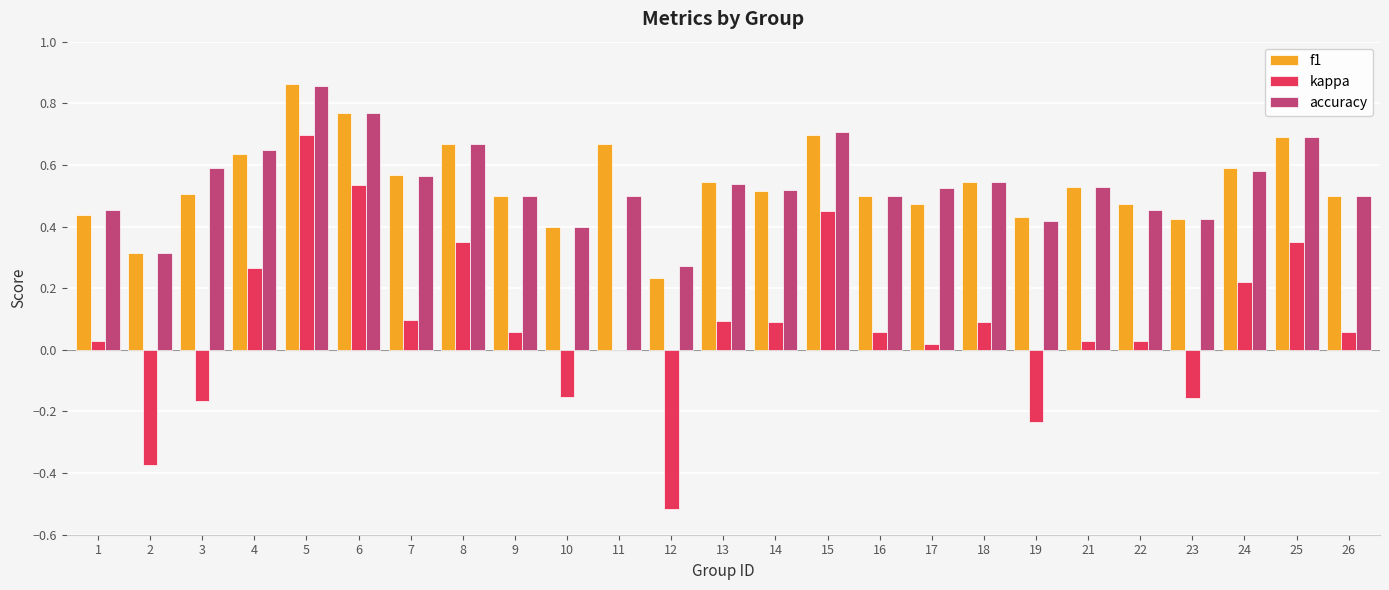

What is the total value across all series at 8?

1.7